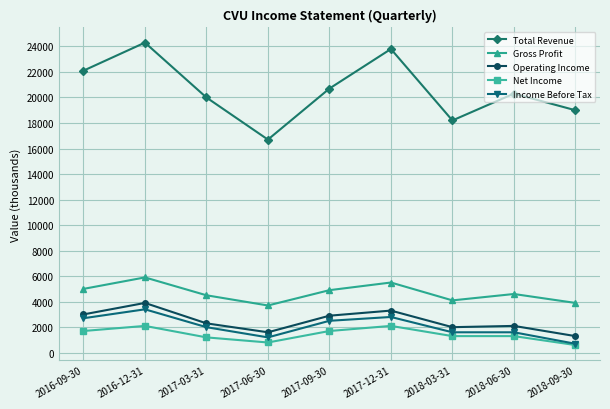

What is the label of the 9th point from the right?

2016-09-30